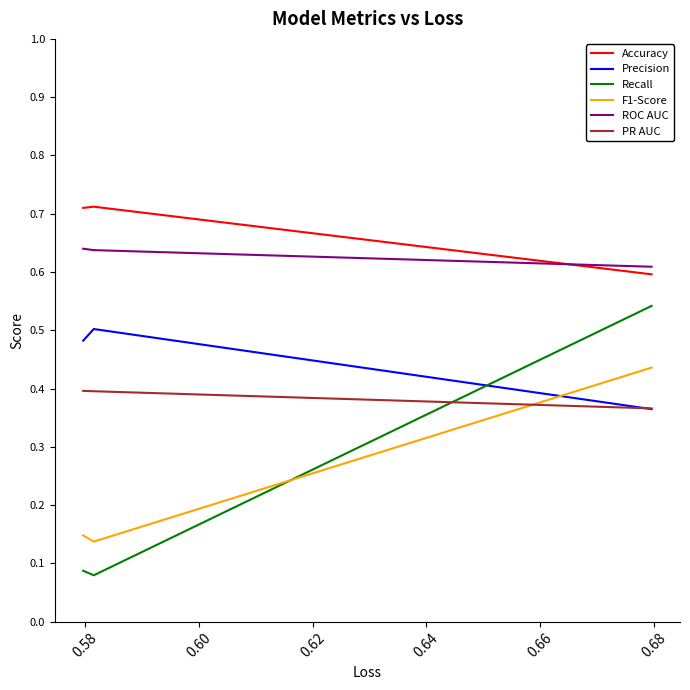

List the series in order of their peak value, lowest first.

PR AUC, F1-Score, Precision, Recall, ROC AUC, Accuracy